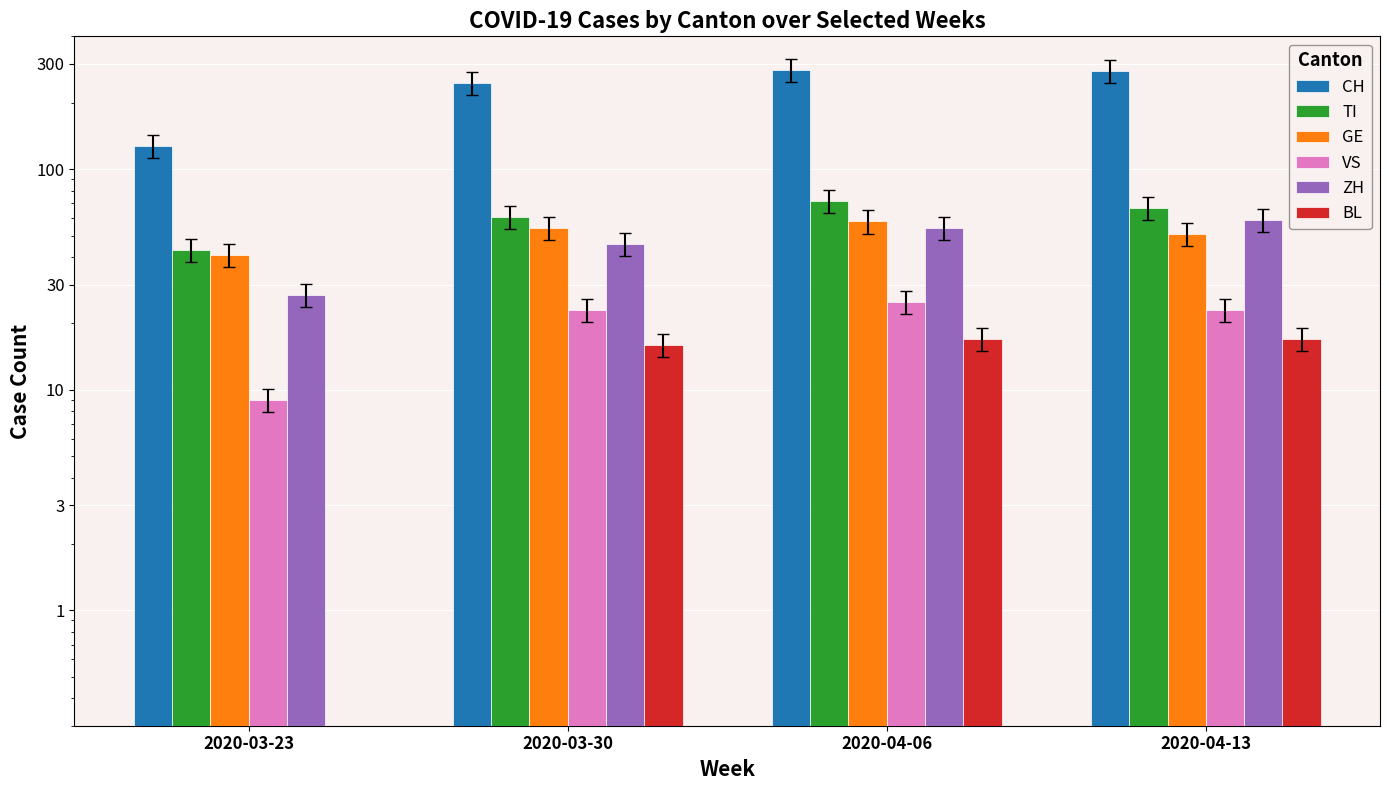

Count the number of data series in this chart.

6